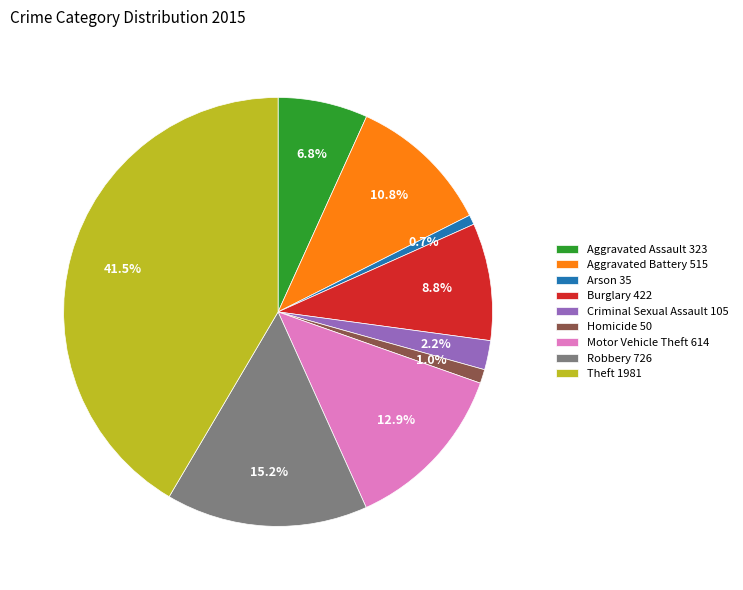

Combined, what portion of the pie is Burglary and Aggravated Assault?

15.6%